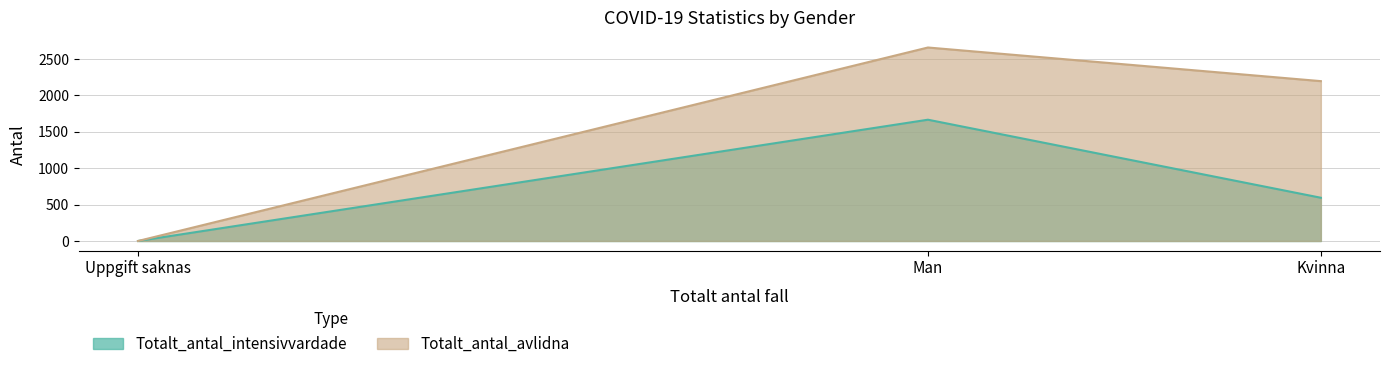

How many values in the Totalt_antal_intensivvardade series exceed 594?

1